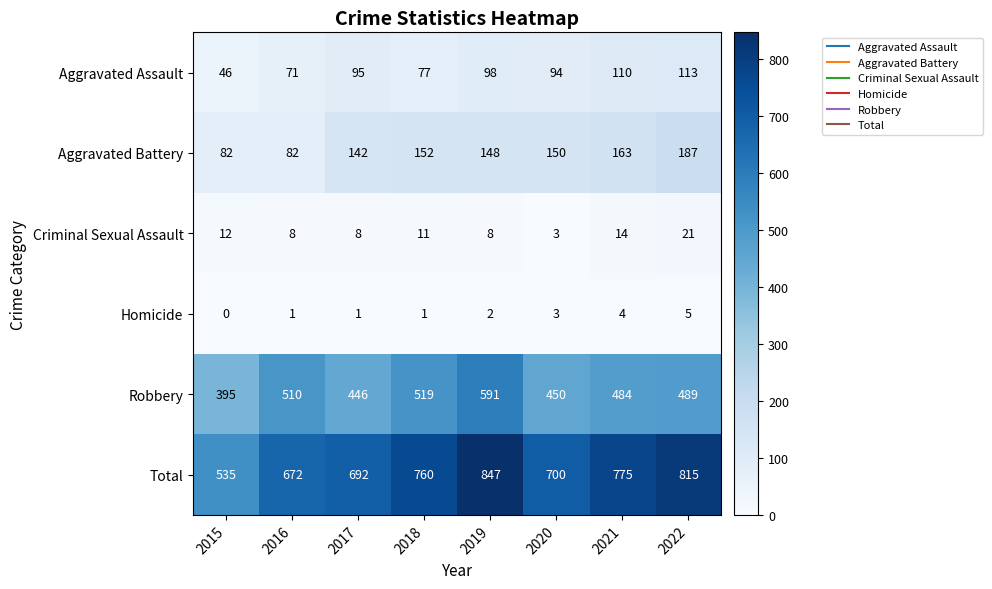

What is the total value across all series at 2020?

1400